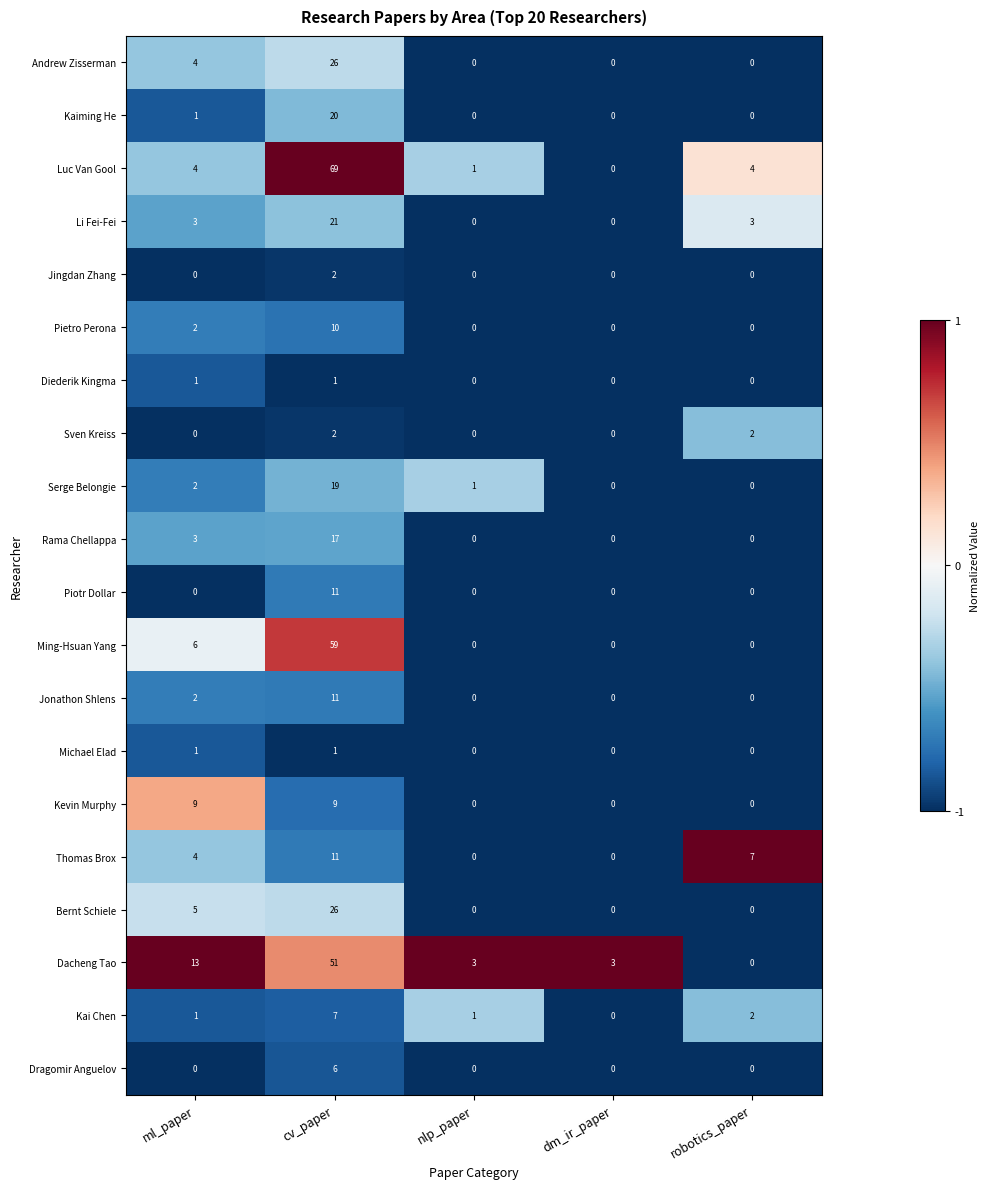

At which label does Serge Belongie first exceed 1?

ml_paper